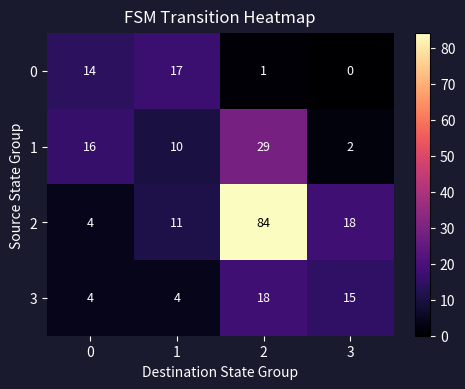

At which category does the chart reach its minimum across all series?

3